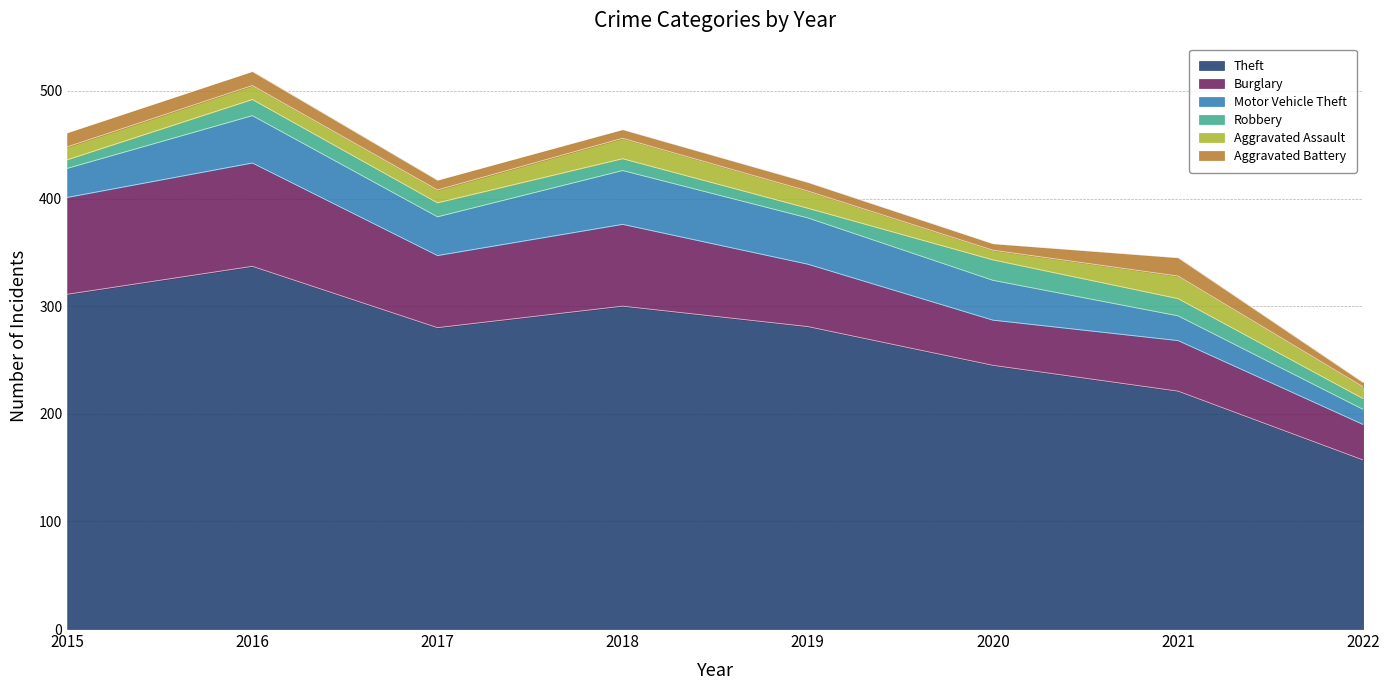

Reading right to left, what are all the values shown in this chart?

Theft: 157	221	245	281	300	280	337	311
Burglary: 33	47	42	58	76	67	96	90
Motor Vehicle Theft: 14	23	37	43	50	36	44	27
Robbery: 10	16	19	9	11	13	15	8
Aggravated Assault: 11	21	9	16	19	12	13	12
Aggravated Battery: 4	17	6	8	8	9	13	13